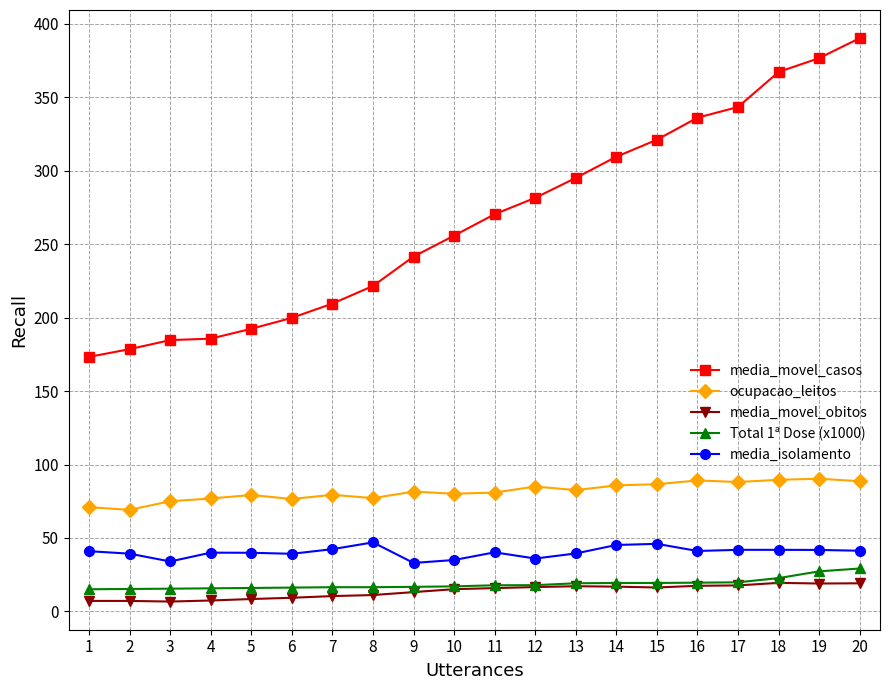

True or false: media_movel_obitos and media_movel_casos cross at least once.

False